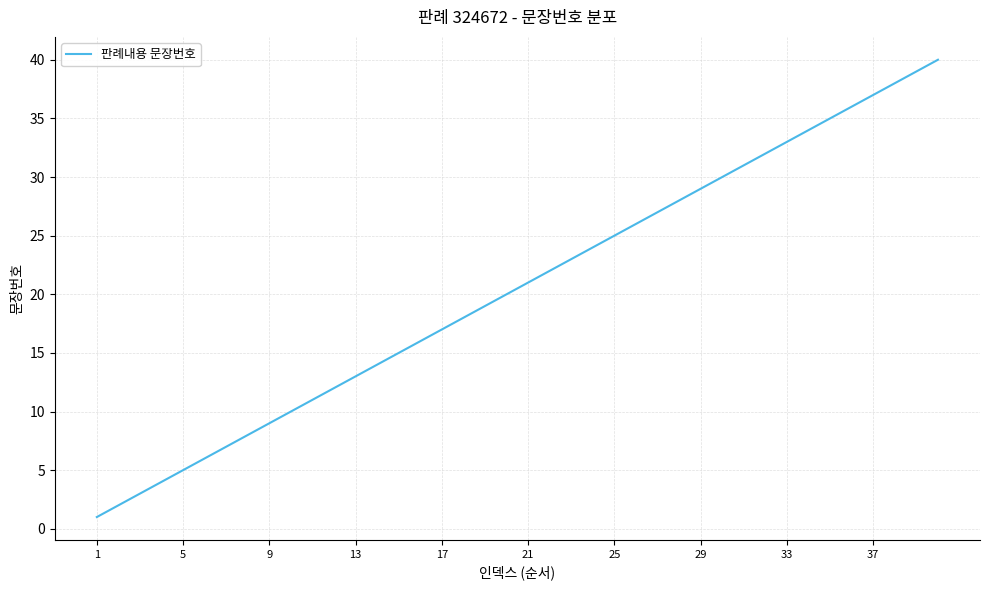

Reading left to right, what are all the values shown in this chart?

1	2	3	4	5	6	7	8	9	10	11	12	13	14	15	16	17	18	19	20	21	22	23	24	25	26	27	28	29	30	31	32	33	34	35	36	37	38	39	40